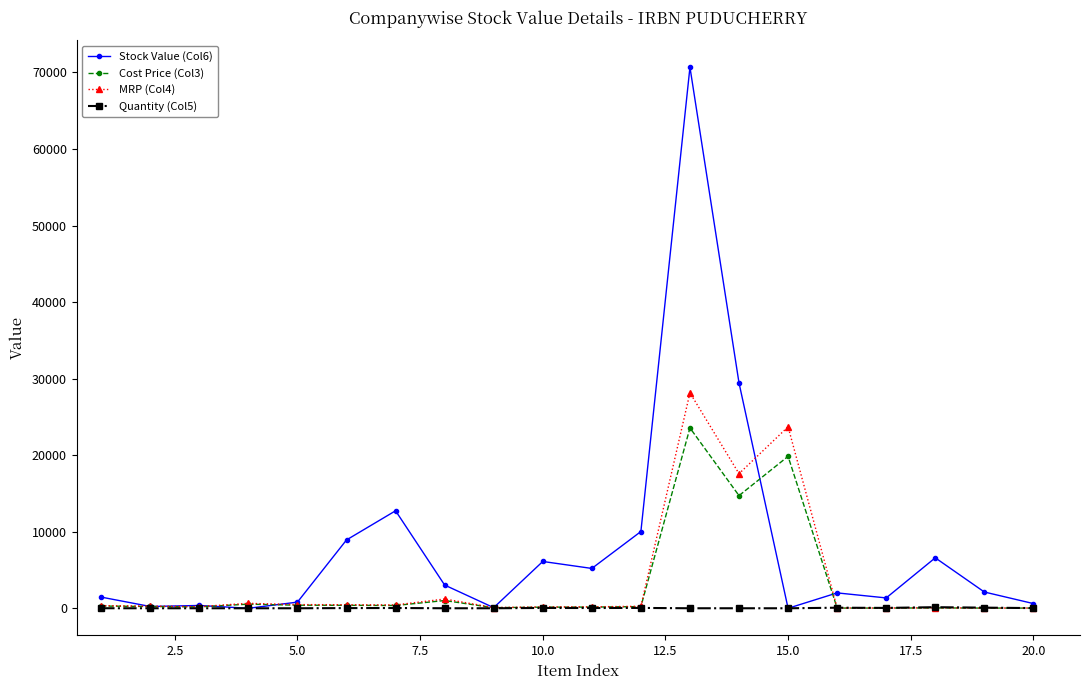

How many lines are shown in the chart?

4